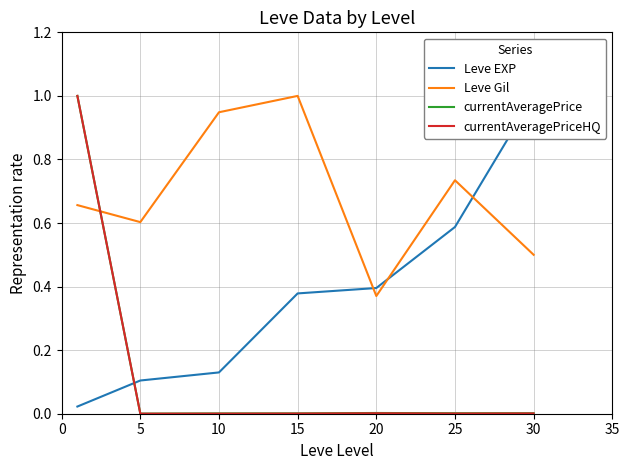

At which label does Leve Gil reach its peak?

15